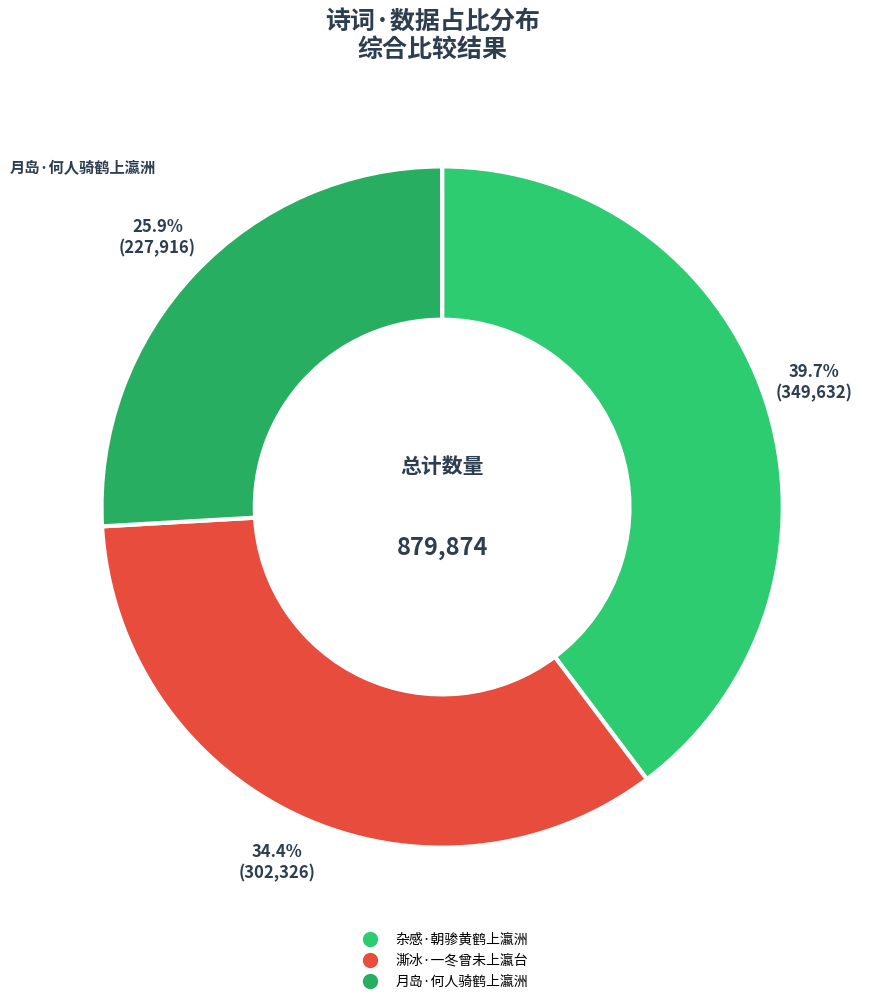

Count the number of slices in the pie.

3